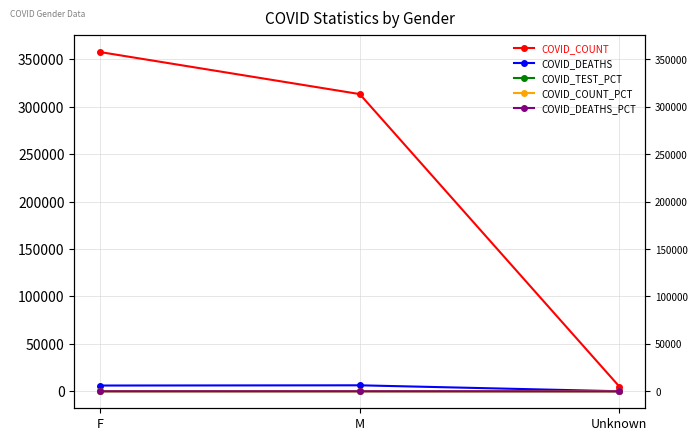

At which label is COVID_COUNT_PCT closest to 26?

M